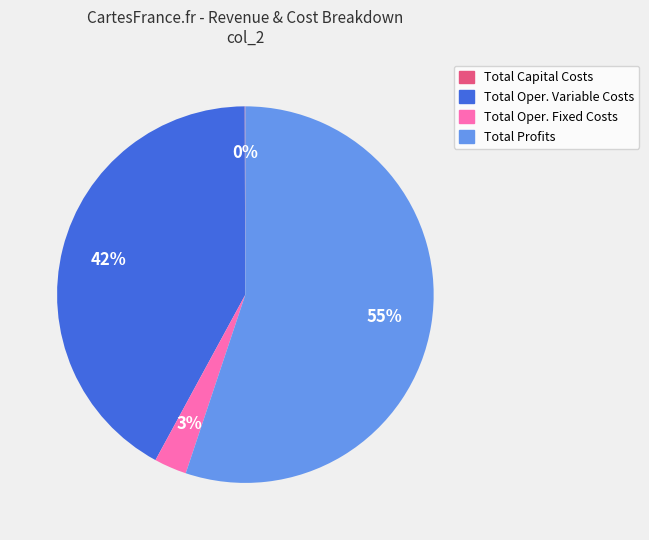

Is there a majority slice in this chart?

Yes